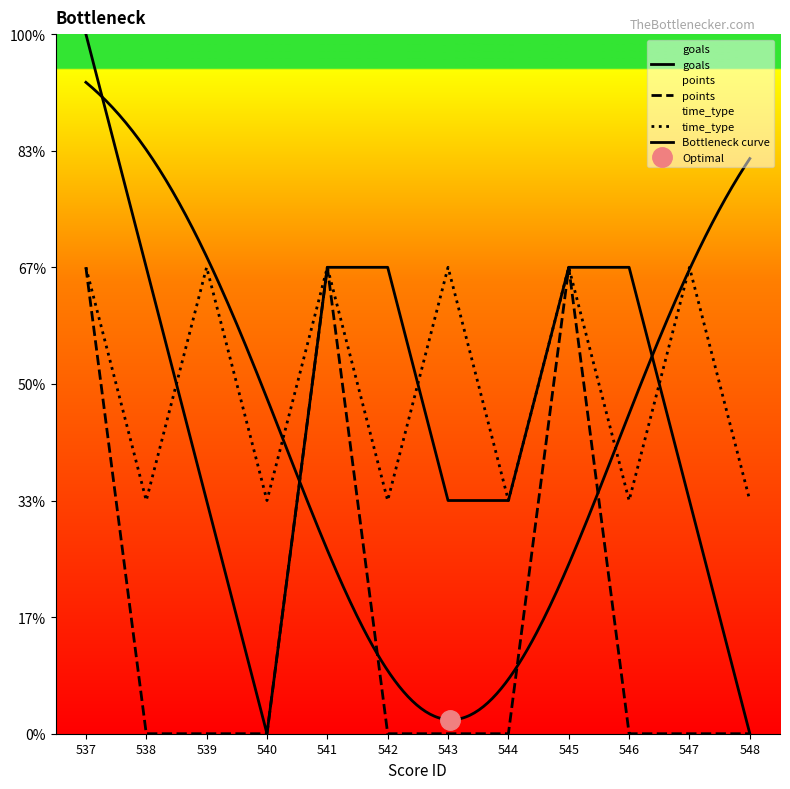

Which series has the largest total across all categories?

time_type